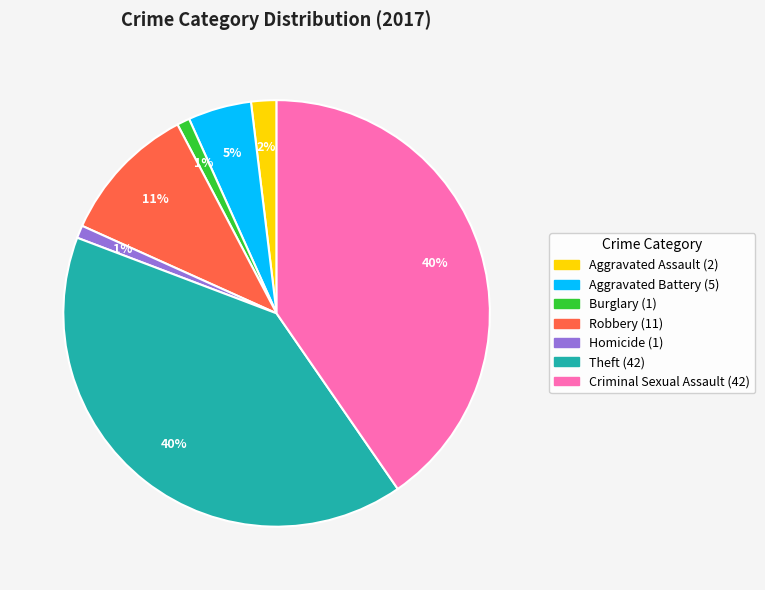

Do Theft and Aggravated Battery together represent more than half of the pie?

No